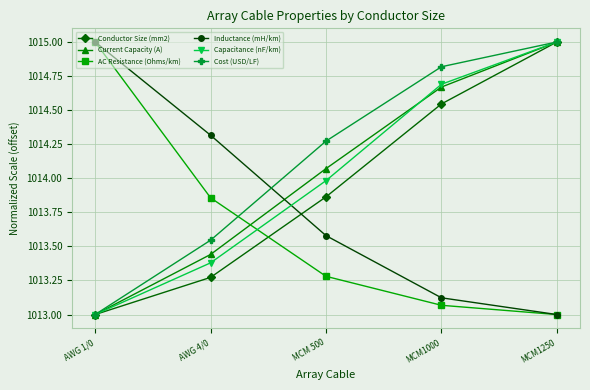

Is it true that Current Capacity (A) equals 511.5 at MCM1250?

False